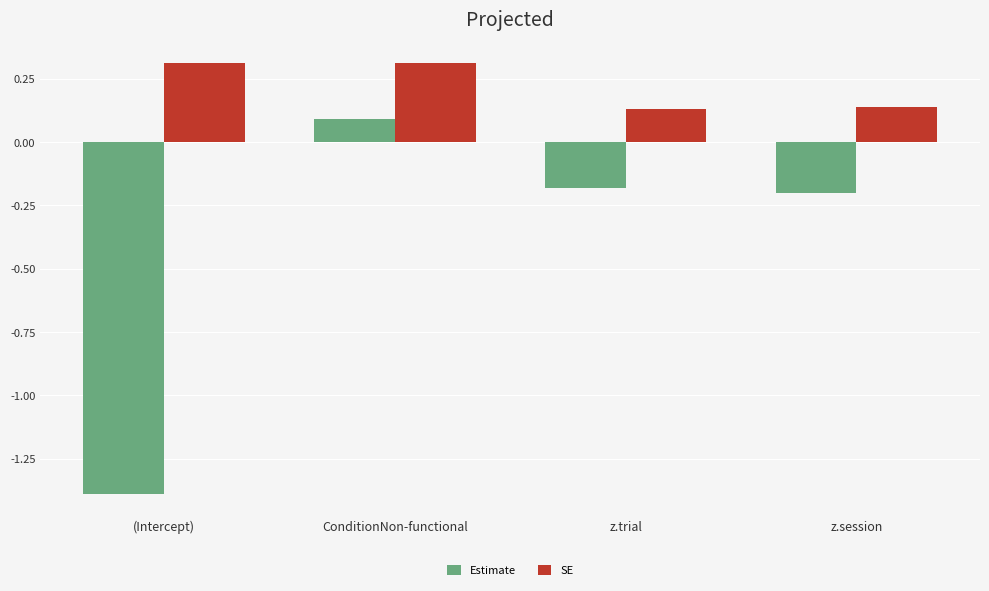

Between (Intercept) and ConditionNon-functional, which series saw the biggest shift?

Estimate